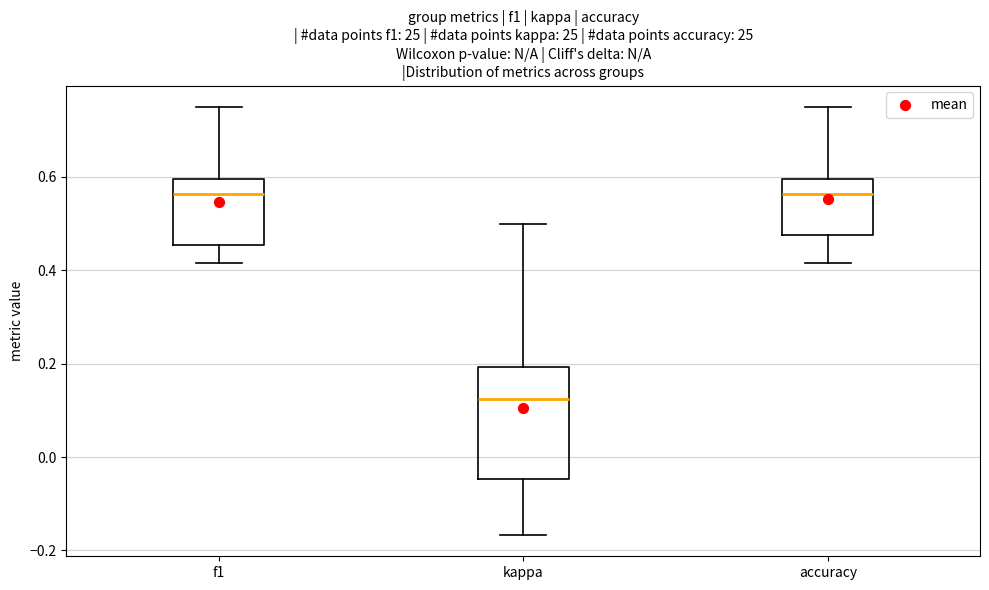

Reading left to right, transcribe this box plot: for each box, give where its median line is, the range the box spans, and where its two whiskers end, as read against the y-axis. The values are not printed on the chart, so give them approximately, as read against the axis.

f1: median 0.56, box 0.46 to 0.60, whiskers 0.42 to 0.76
kappa: median 0.12, box -0.04 to 0.20, whiskers -0.16 to 0.50
accuracy: median 0.56, box 0.48 to 0.60, whiskers 0.42 to 0.76